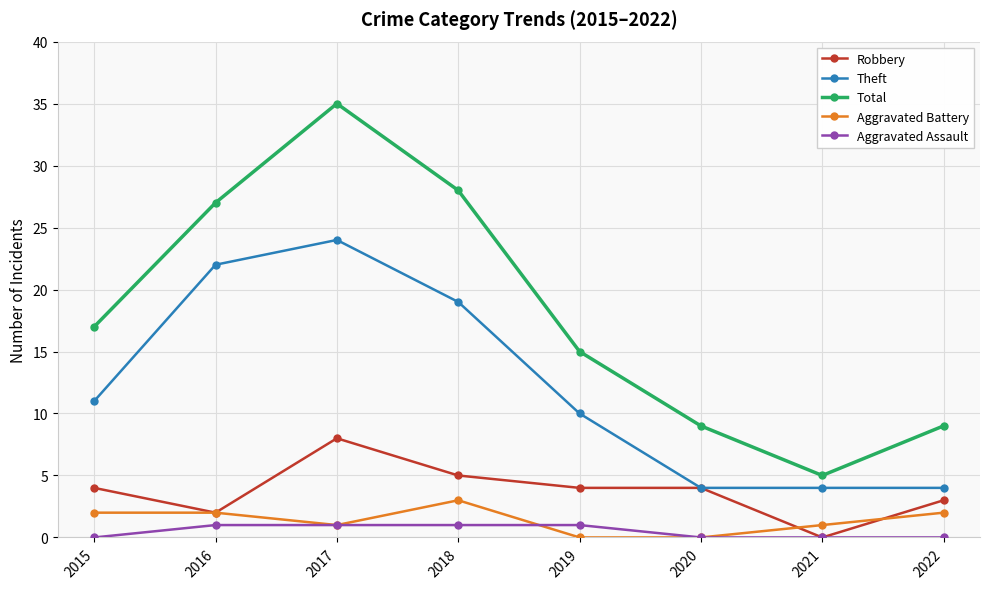

Reading left to right, transcribe all the data shown in this chart.

Robbery: 4	2	8	5	4	4	0	3
Theft: 11	22	24	19	10	4	4	4
Total: 17	27	35	28	15	9	5	9
Aggravated Battery: 2	2	1	3	0	0	1	2
Aggravated Assault: 0	1	1	1	1	0	0	0